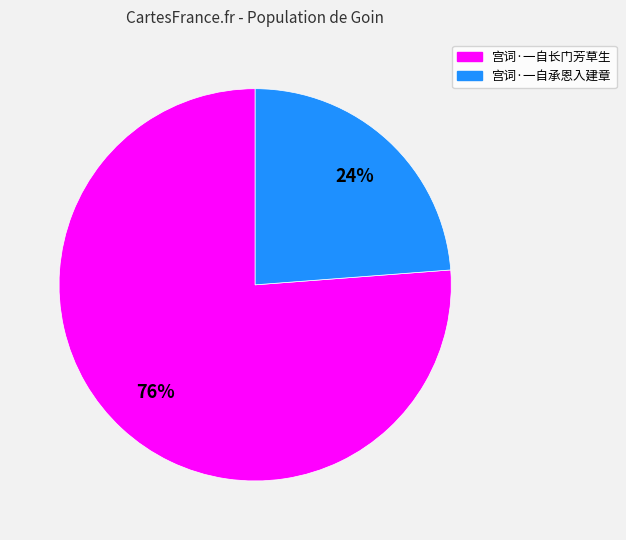

Does any single category account for the majority?

Yes